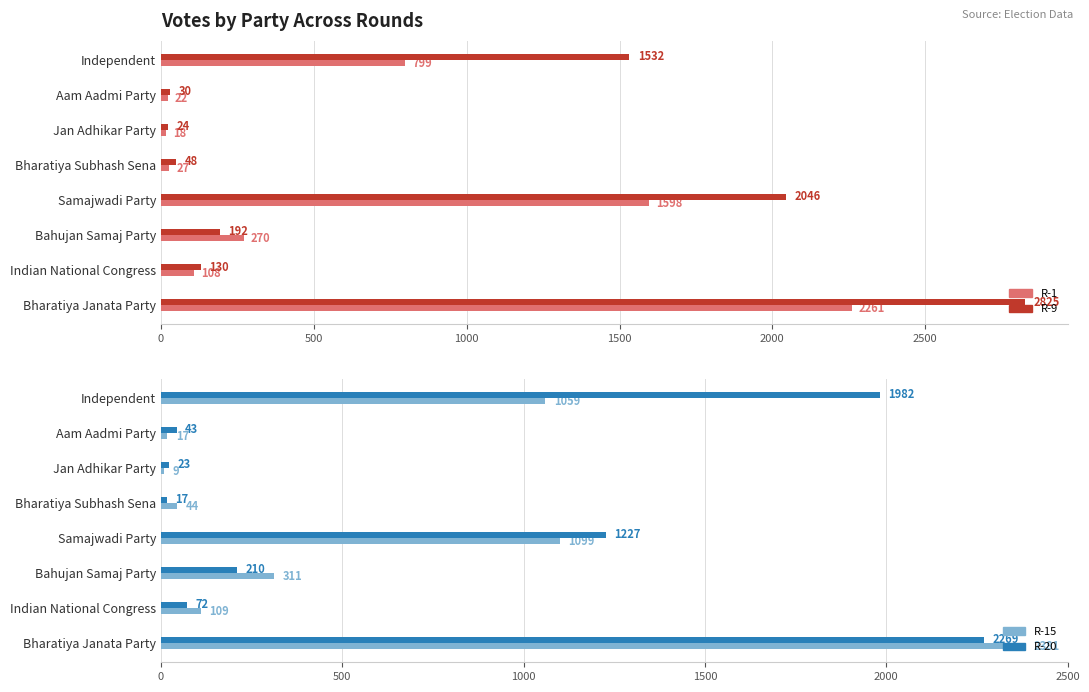

How many data points in R-20 are less than 210?

4